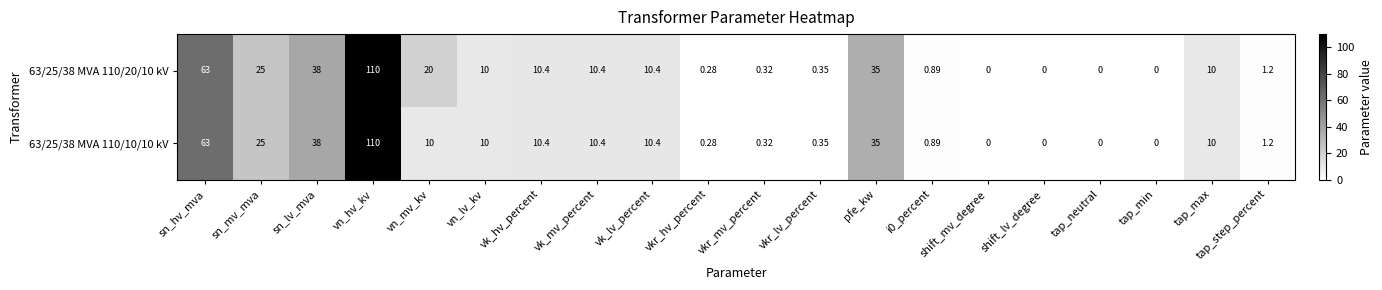

At which label is 63/25/38 MVA 110/10/10 kV closest to 55?

sn_hv_mva